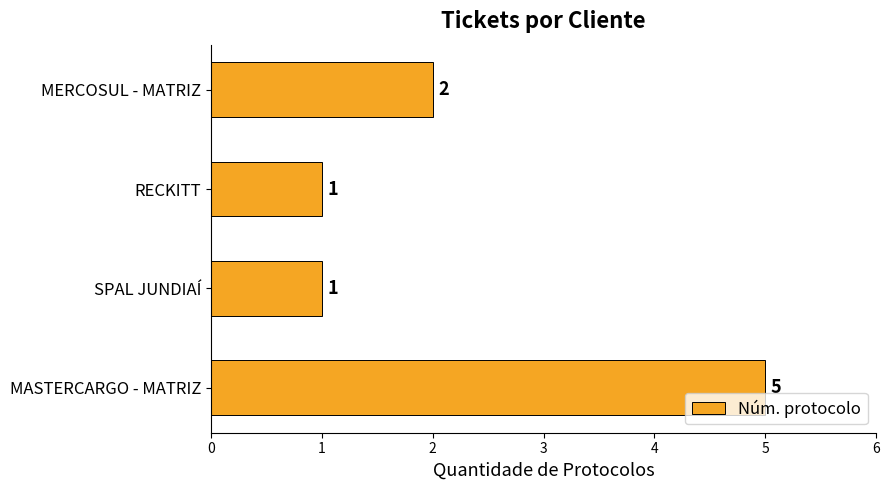

What value does the data have at MASTERCARGO - MATRIZ?

5